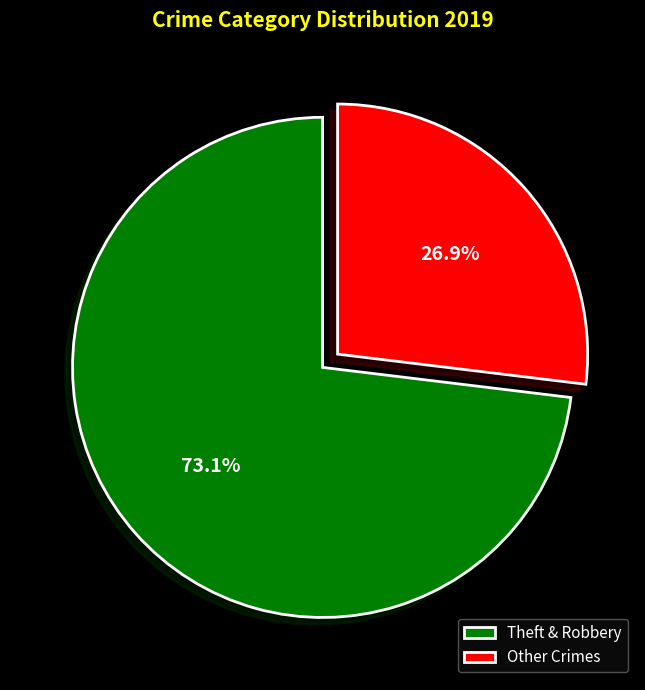

What is the ratio of the value at Theft & Robbery to the value at Other Crimes?

2.7